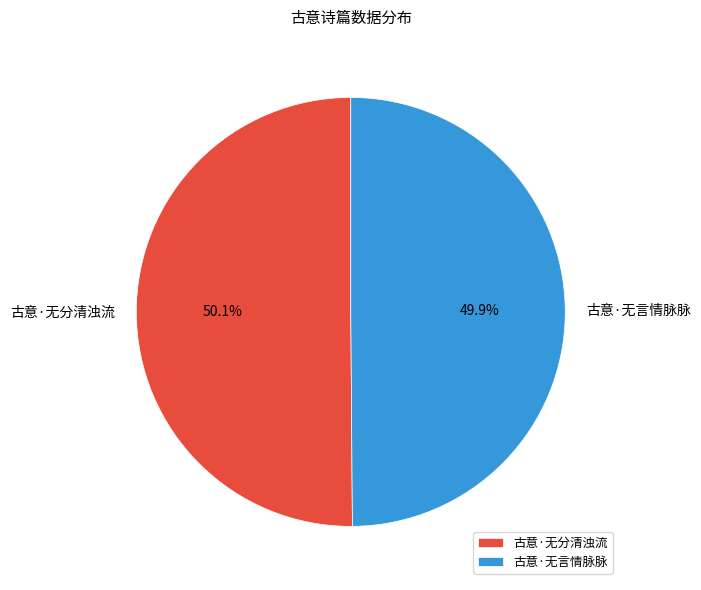

Is there any slice that represents more than half of the pie?

Yes